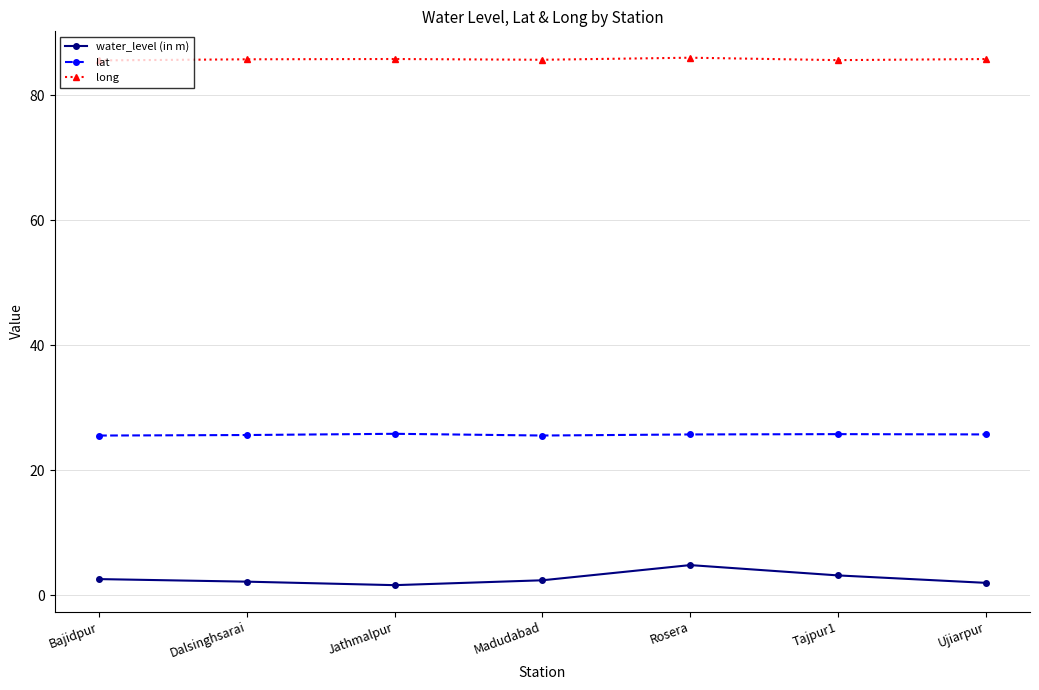

True or false: long and lat cross at least once.

False